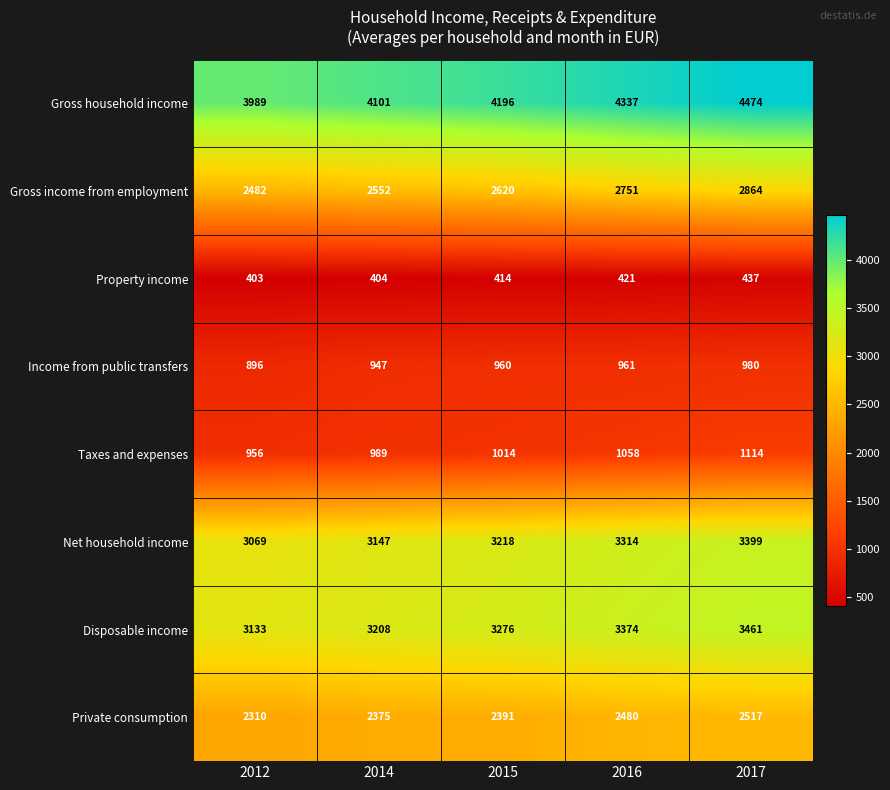

Which series has the widest spread of values?

Gross household income